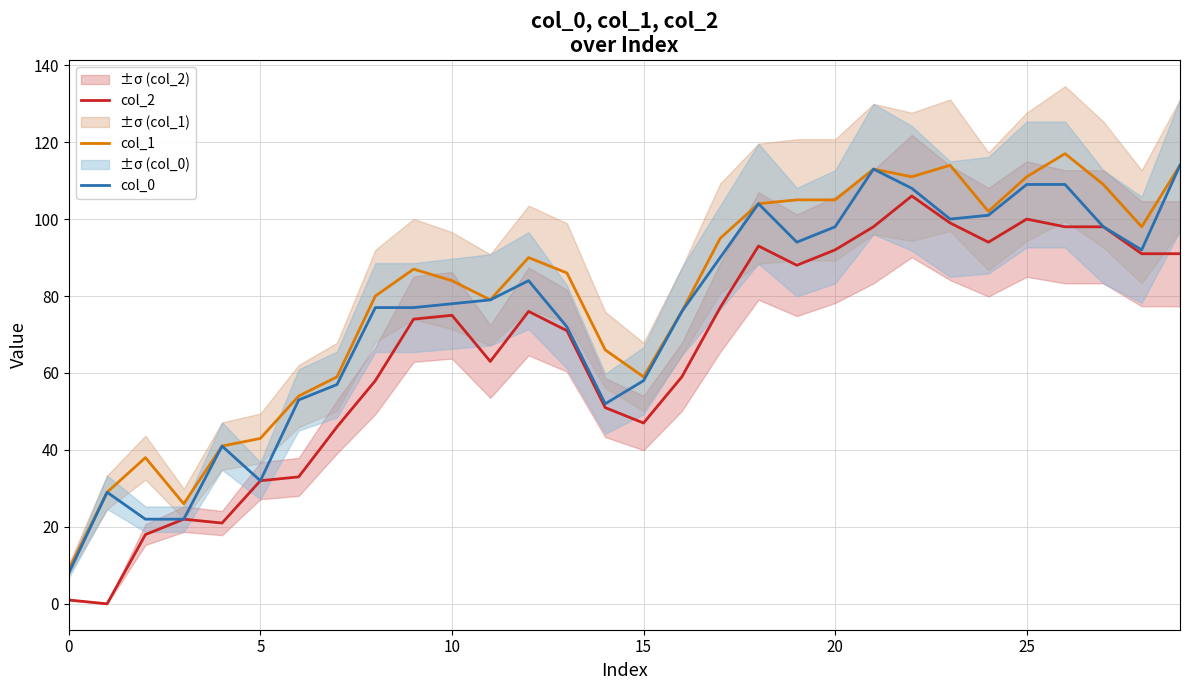

What is the value of the col_2 point at the 9th from the left?

58